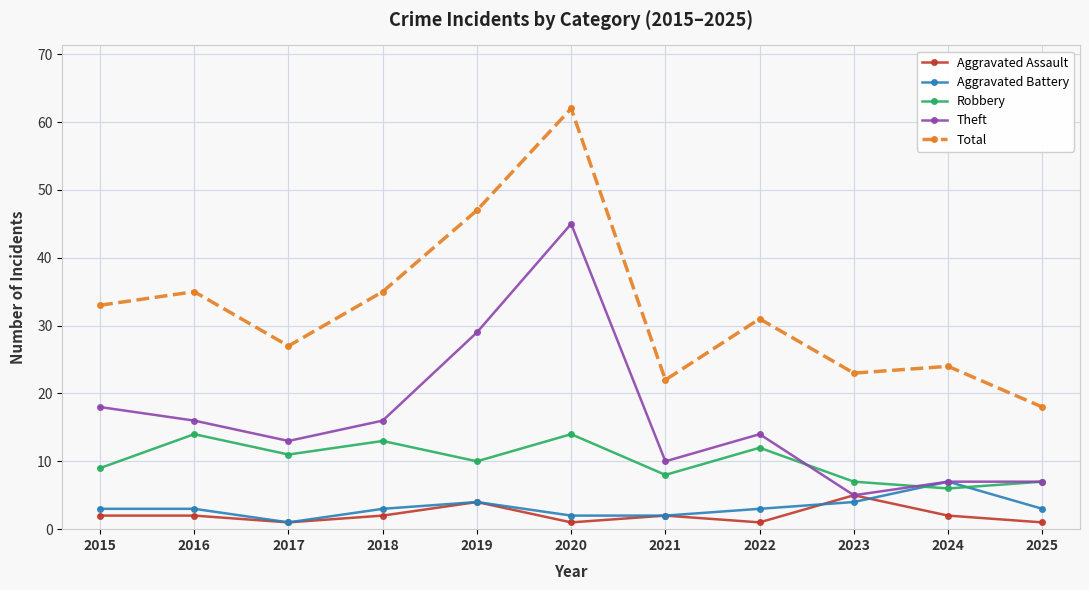

What is the difference between the Total values at 2024 and 2022?

7